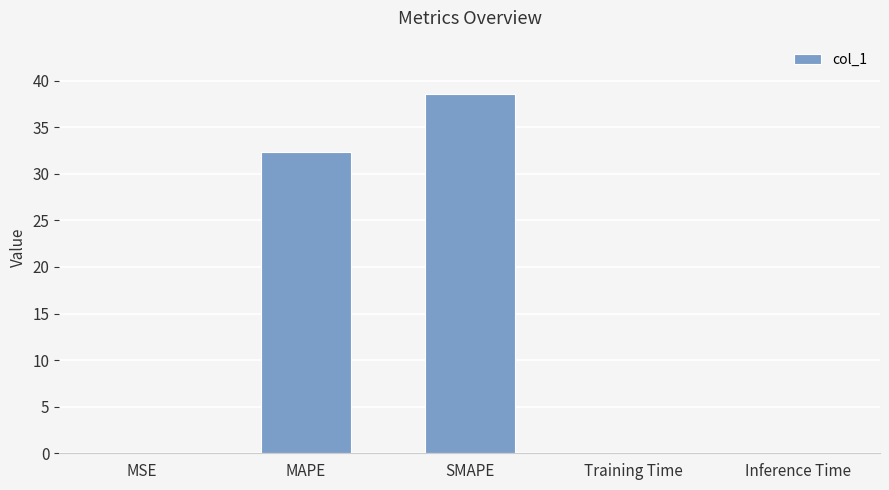

Which has a higher value, MAPE or Inference Time?

MAPE